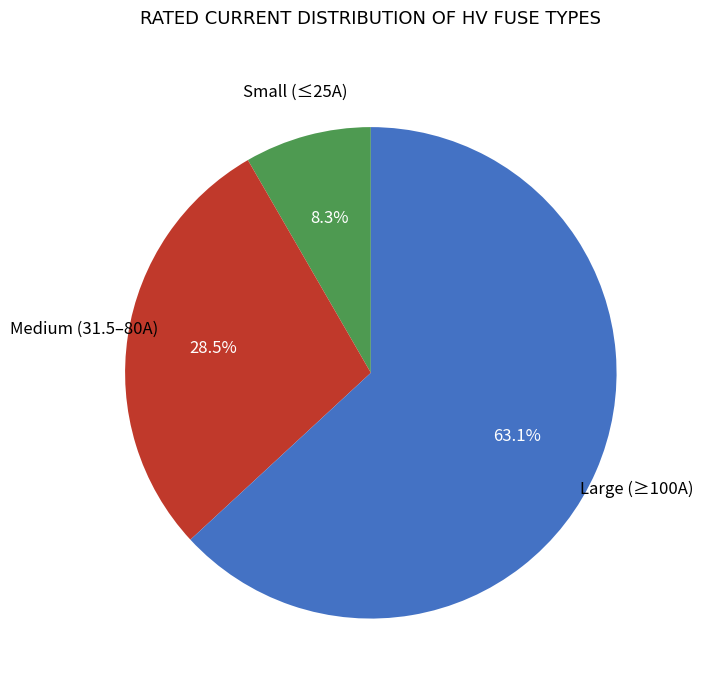

Count the number of slices in the pie.

3